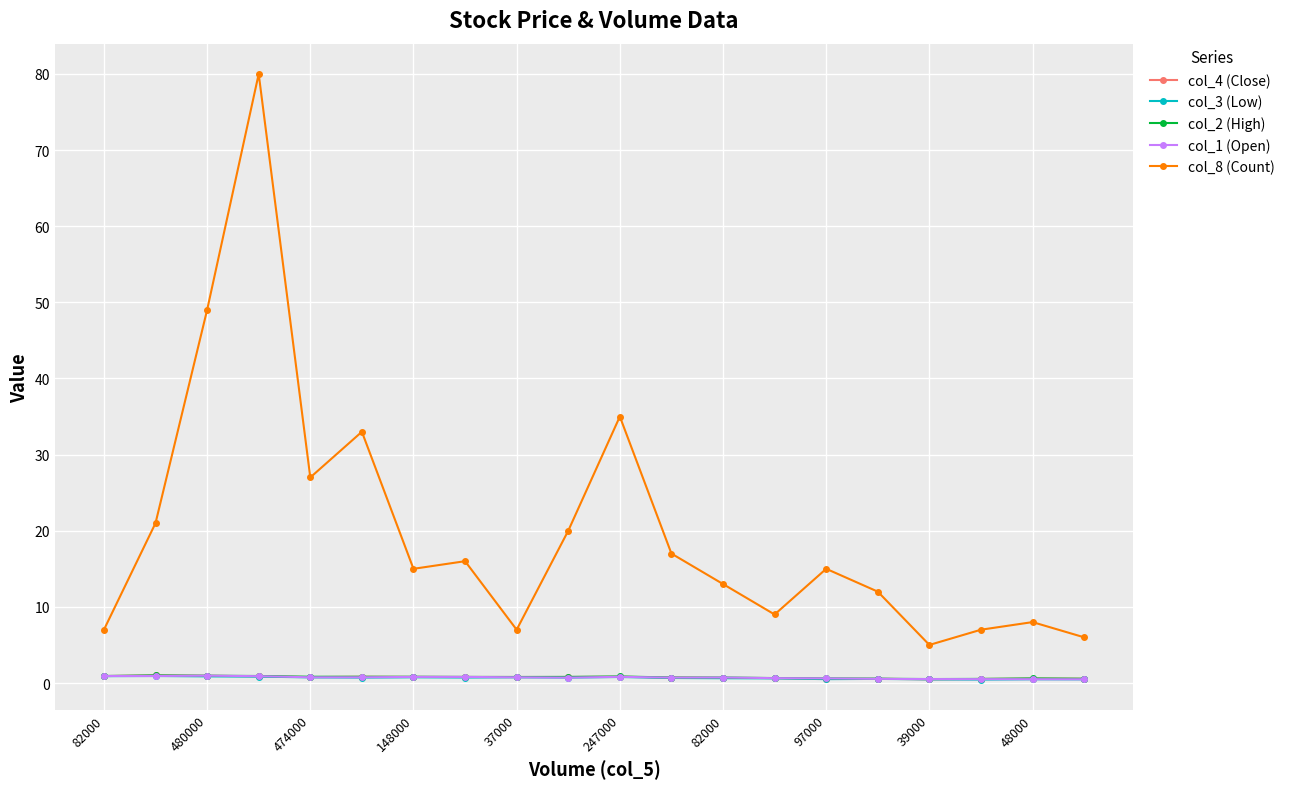

Which series has the largest range (max minus min)?

col_8 (Count)